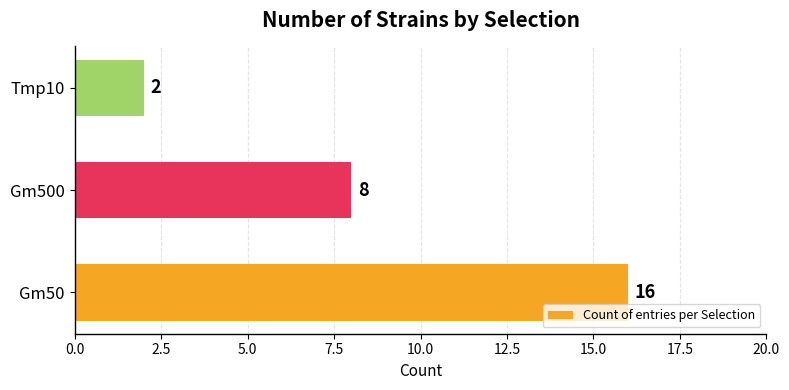

Rank the categories by value from highest to lowest.

Gm50, Gm500, Tmp10